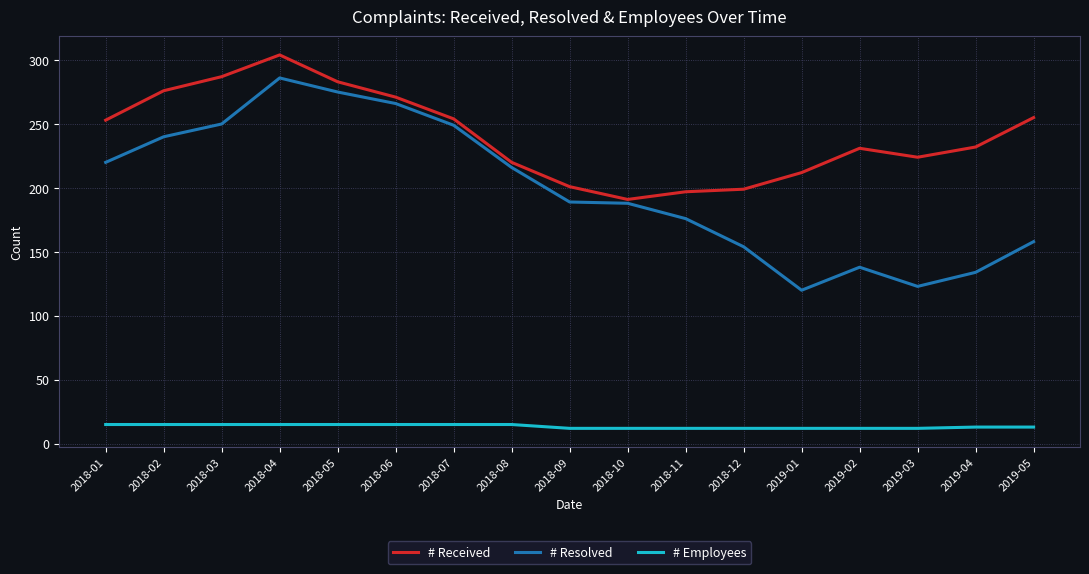

True or false: # Received has a value of 212 at 2019-01.

True